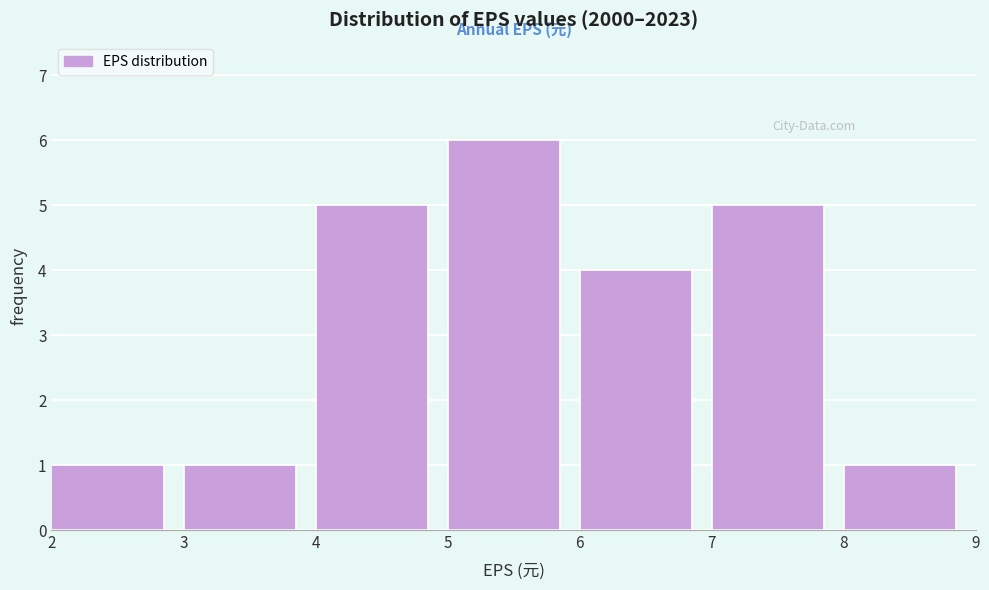

Reading left to right, transcribe this chart: for each bar, give the range it covers on the x-axis and its height. The values are not printed on the chart, so give them approximately, as read against the axis.

2 to 3: 1
3 to 4: 1
4 to 5: 5
5 to 6: 6
6 to 7: 4
7 to 8: 5
8 to 9: 1